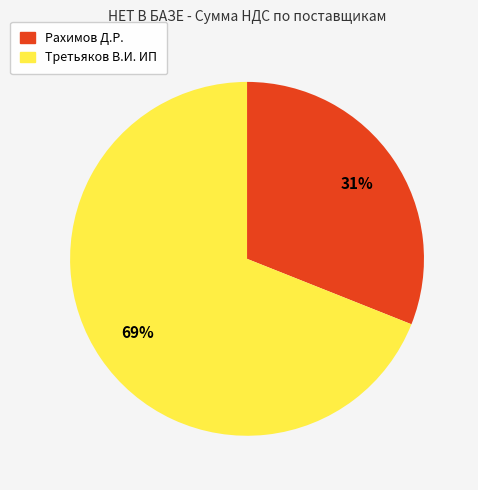

Which category has the smallest portion of the pie?

Рахимов Д.Р.